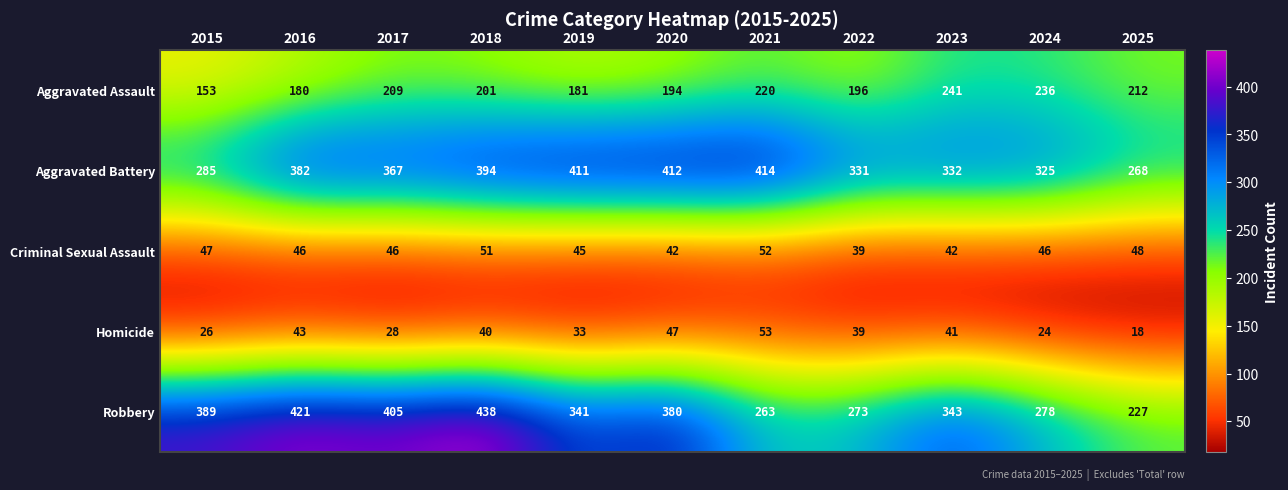

True or false: Aggravated Assault has a value of 201 at 2018.

True